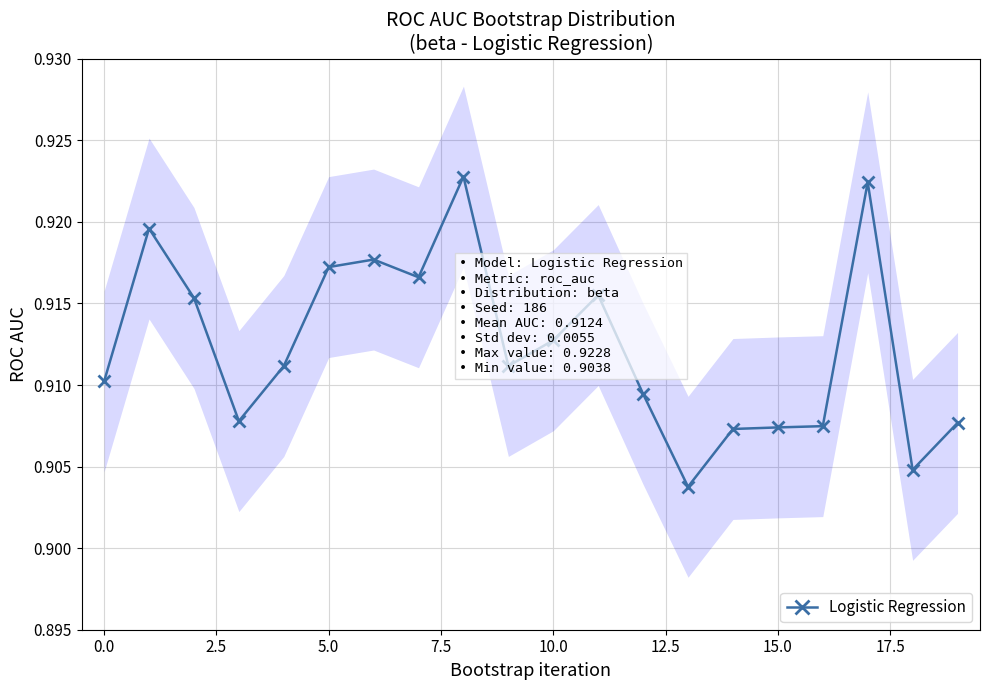

The Logistic Regression series shows 1.6 at 10.0. True or false?

False